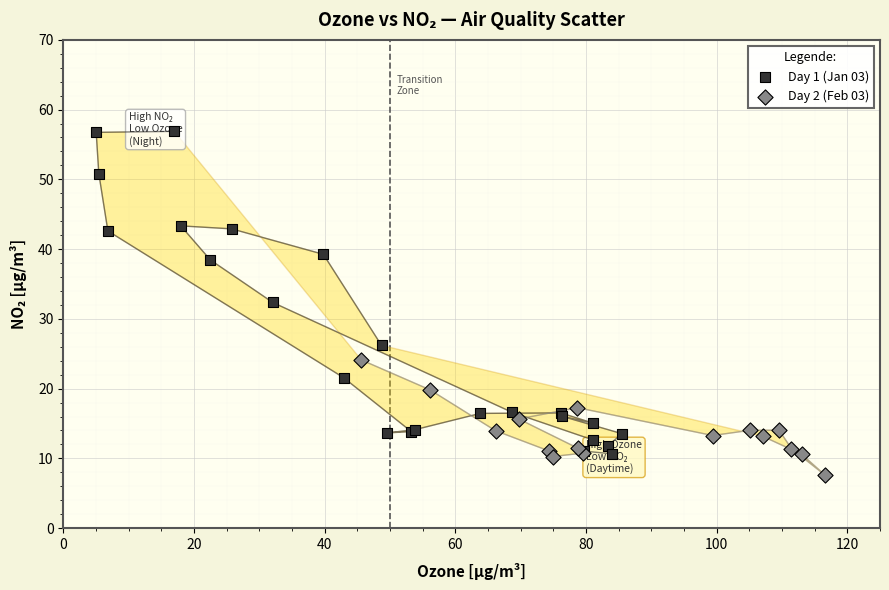

Which series contains the highest Y value?

Day 1 (Jan 03)